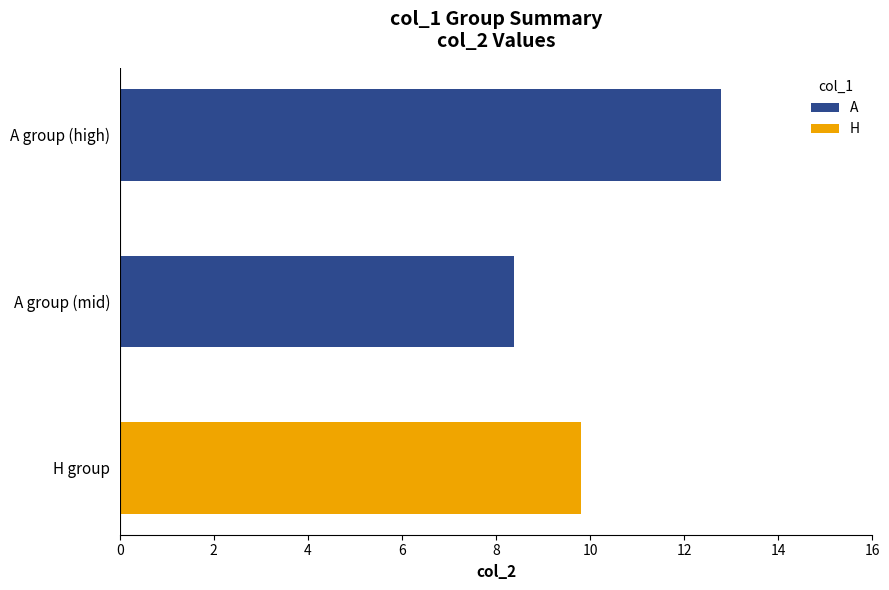

Which category has the highest value in the A series?

A group (high)